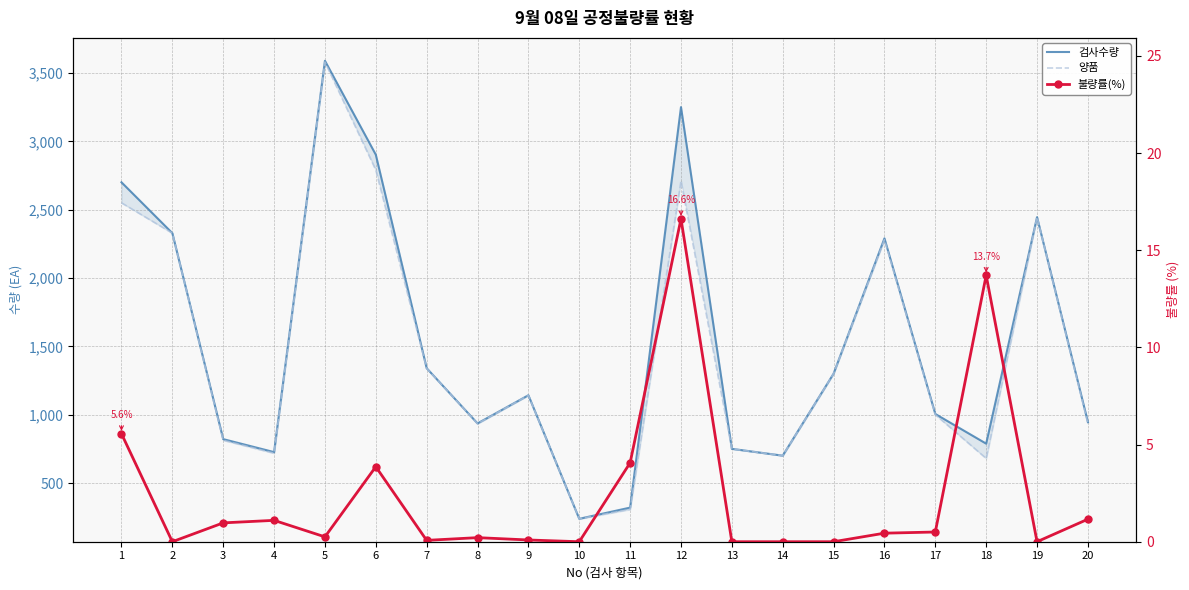

What is the lowest value of the 양품 series?

238.0